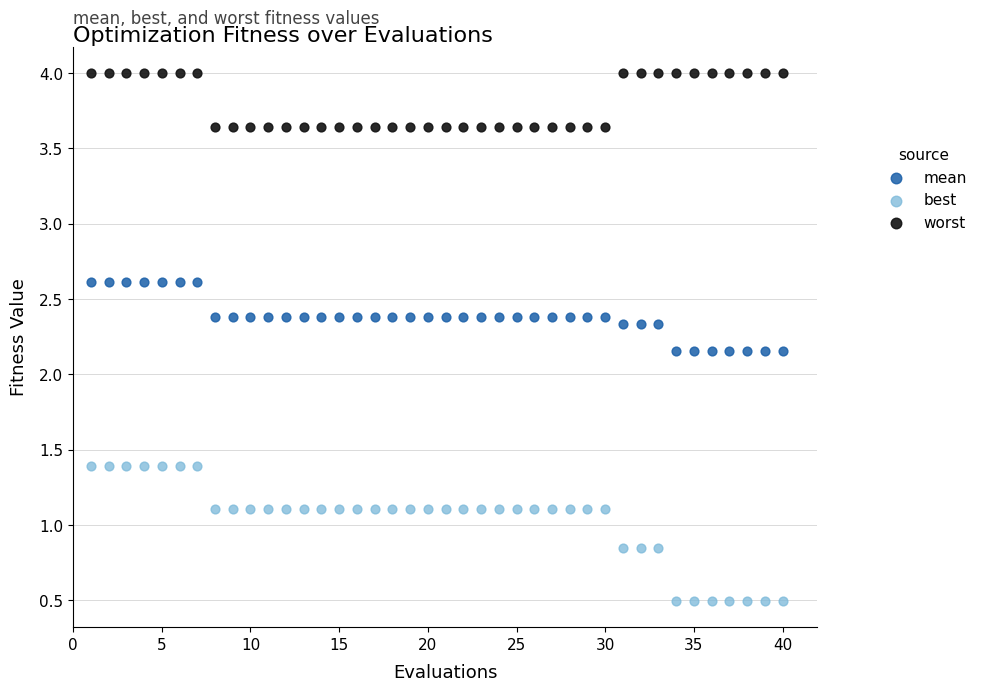

Which series has the widest spread of Y values?

best